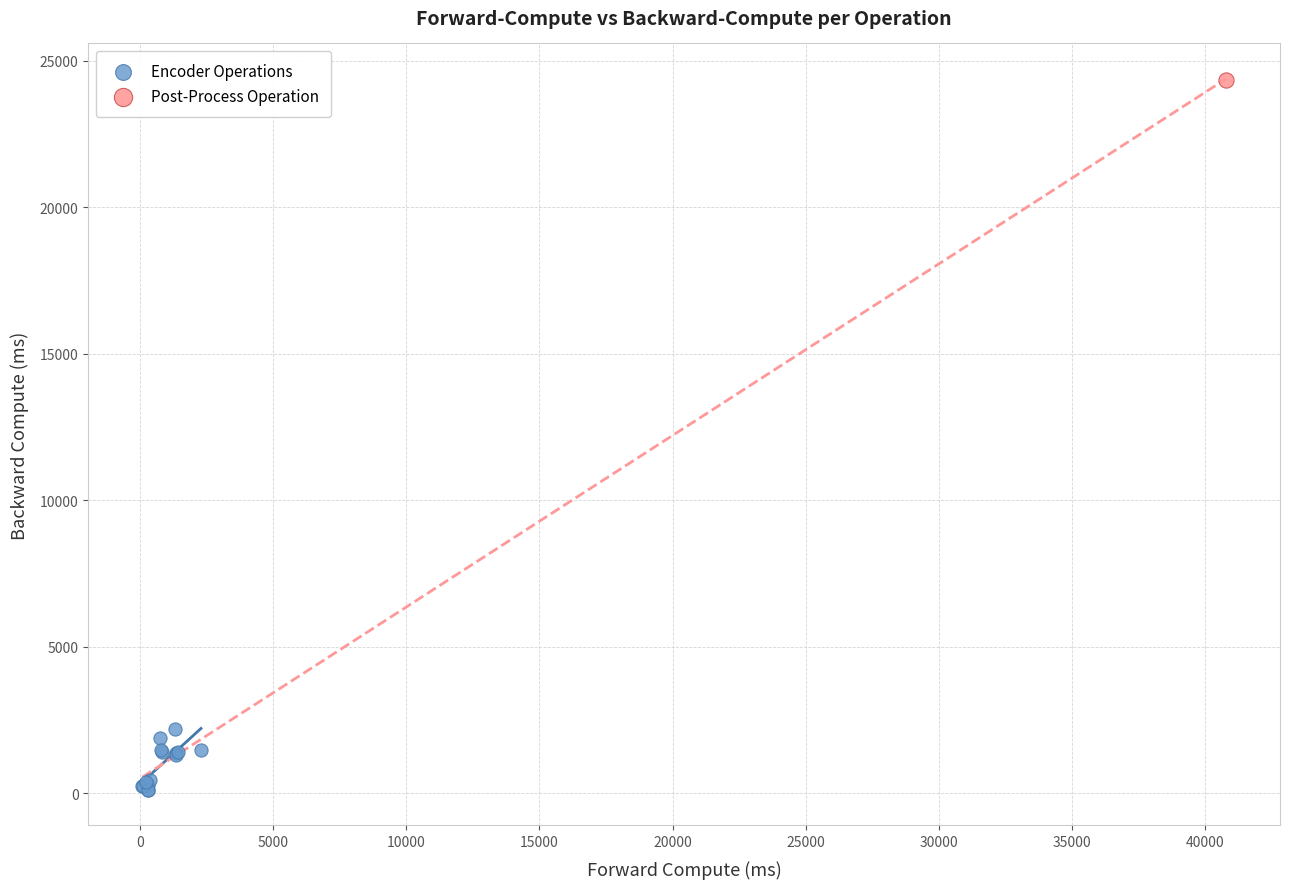

What are all the series names shown in the legend?

Encoder Operations, Post-Process Operation